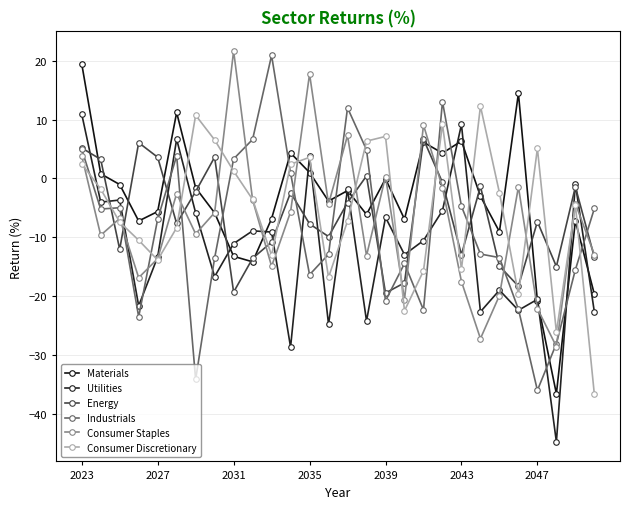

List the series in order of their peak value, lowest first.

Energy, Utilities, Consumer Discretionary, Materials, Industrials, Consumer Staples